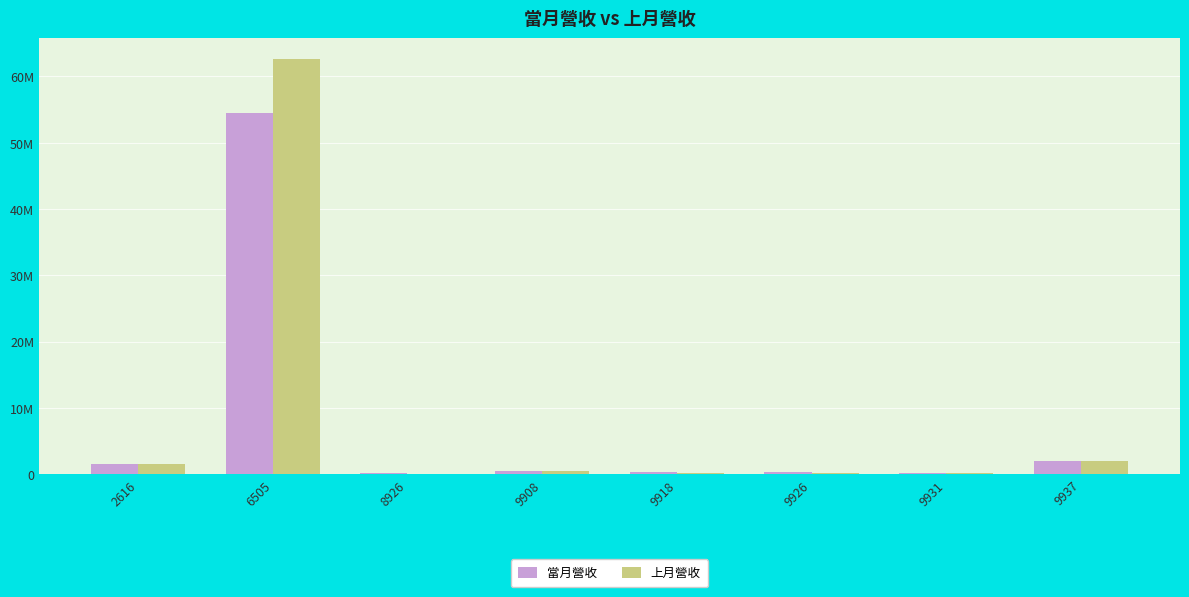

Reading left to right, transcribe all the data shown in this chart.

當月營收: 2616=1496338	6505=54414752	8926=190514	9908=544756	9918=268965	9926=282972	9931=148006	9937=2037225
上月營收: 2616=1569837	6505=62647187	8926=101301	9908=462069	9918=195166	9926=222835	9931=114651	9937=1984734